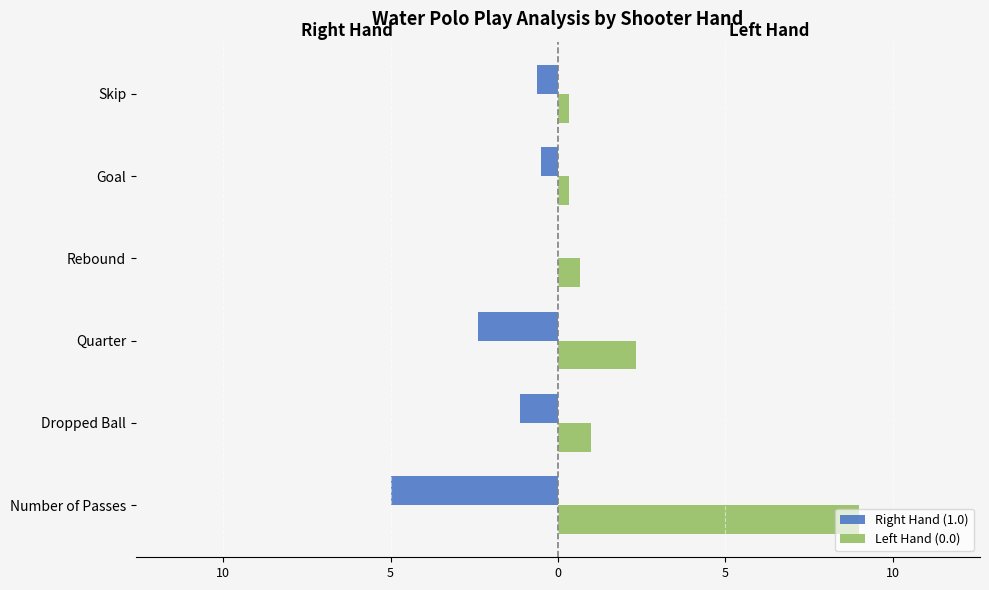

What are all the series names shown in the legend?

Right Hand (1.0), Left Hand (0.0)